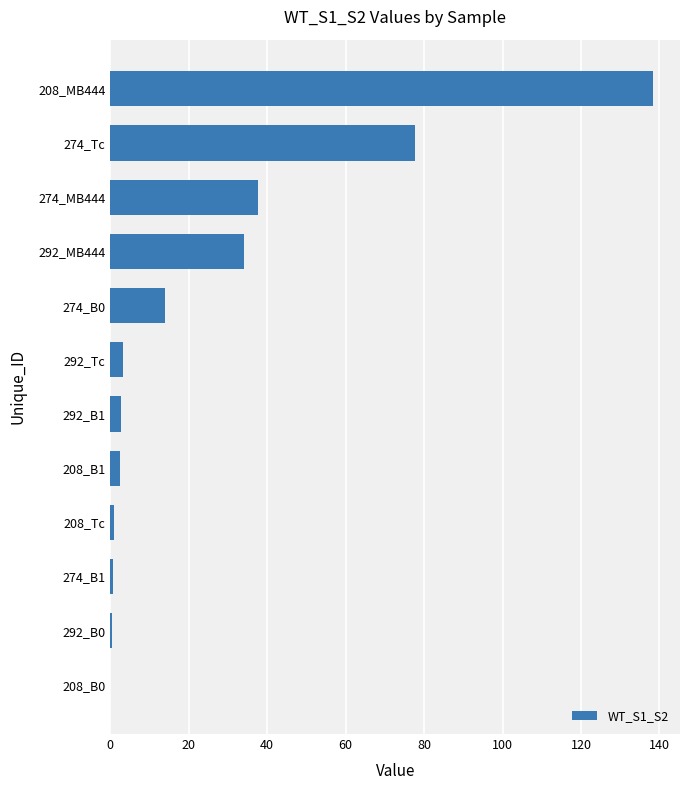

How many series are shown in this chart?

1